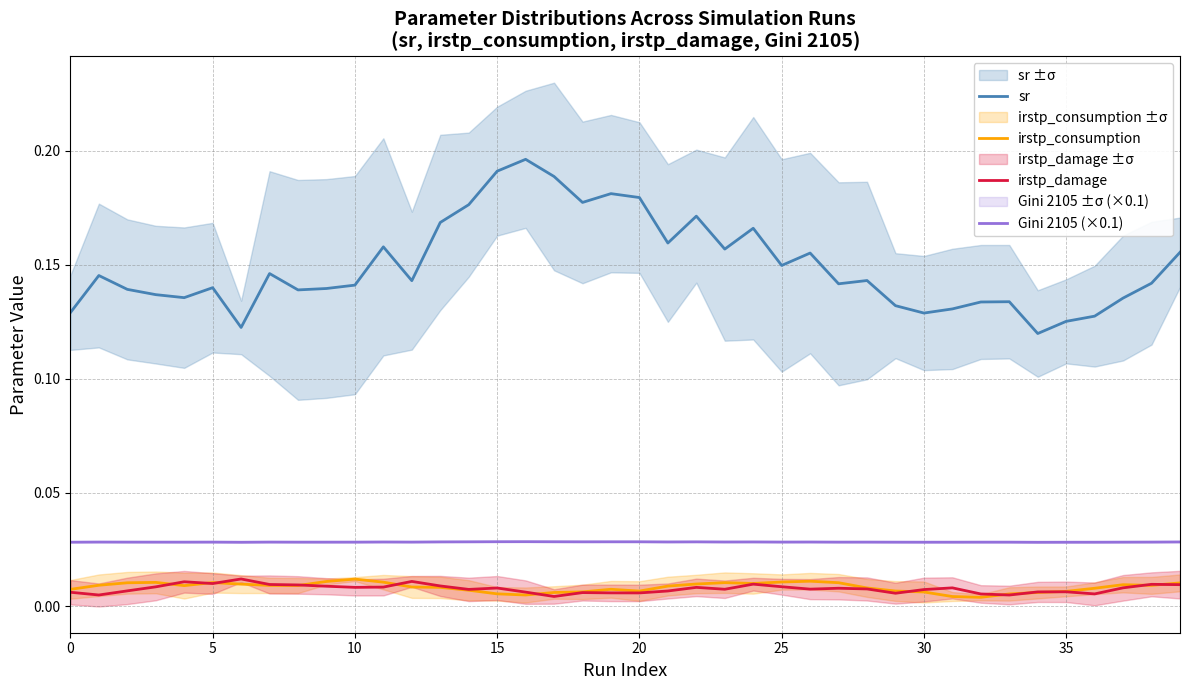

What are all the series names shown in the legend?

sr, irstp_consumption, irstp_damage, Gini 2105 (×0.1)